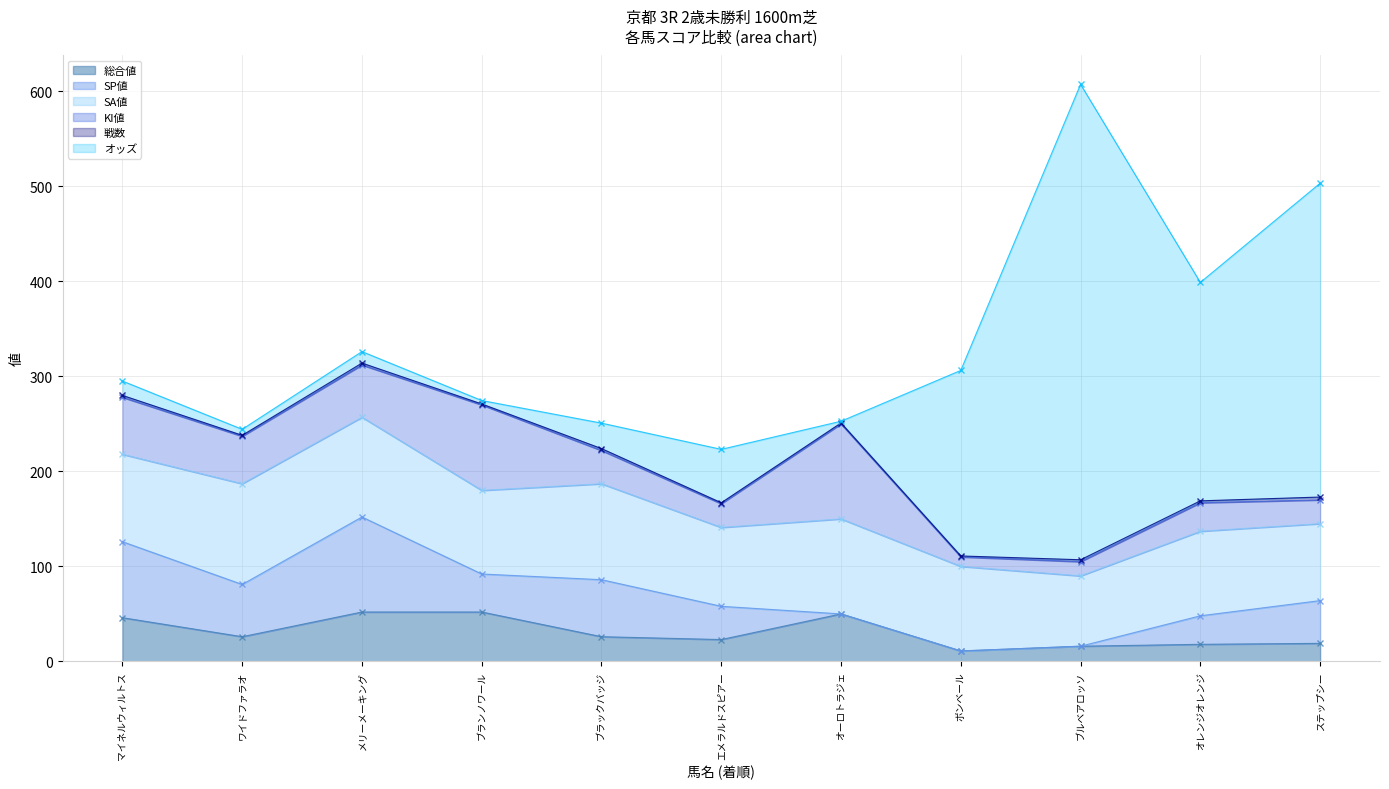

Is it true that SA値 equals 24.3 at メリーメーキング?

False